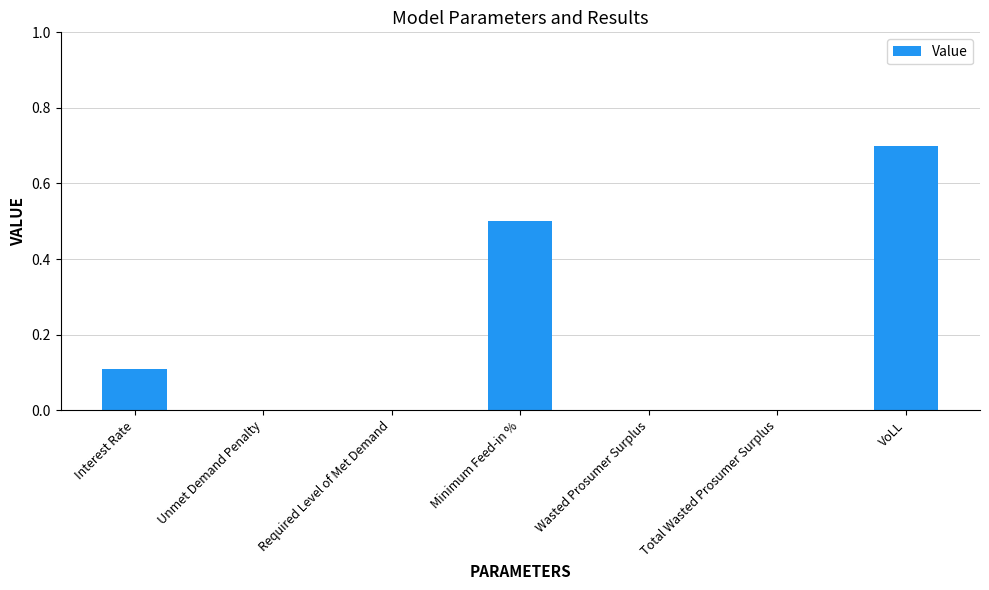

What is the greatest value displayed?

0.7